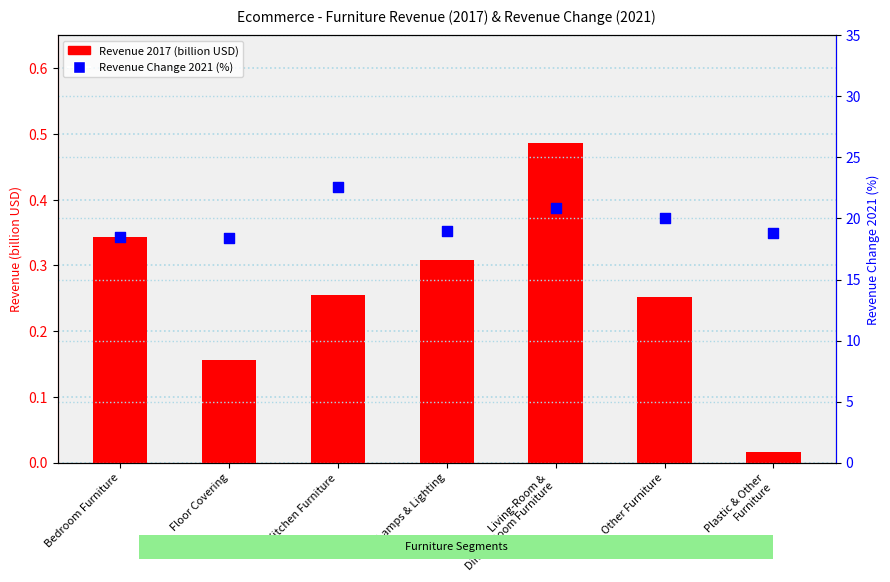

Is the value of Revenue Change 2021 (%) at Kitchen Furniture greater than the value of Revenue 2017 (billion USD) at Kitchen Furniture?

Yes